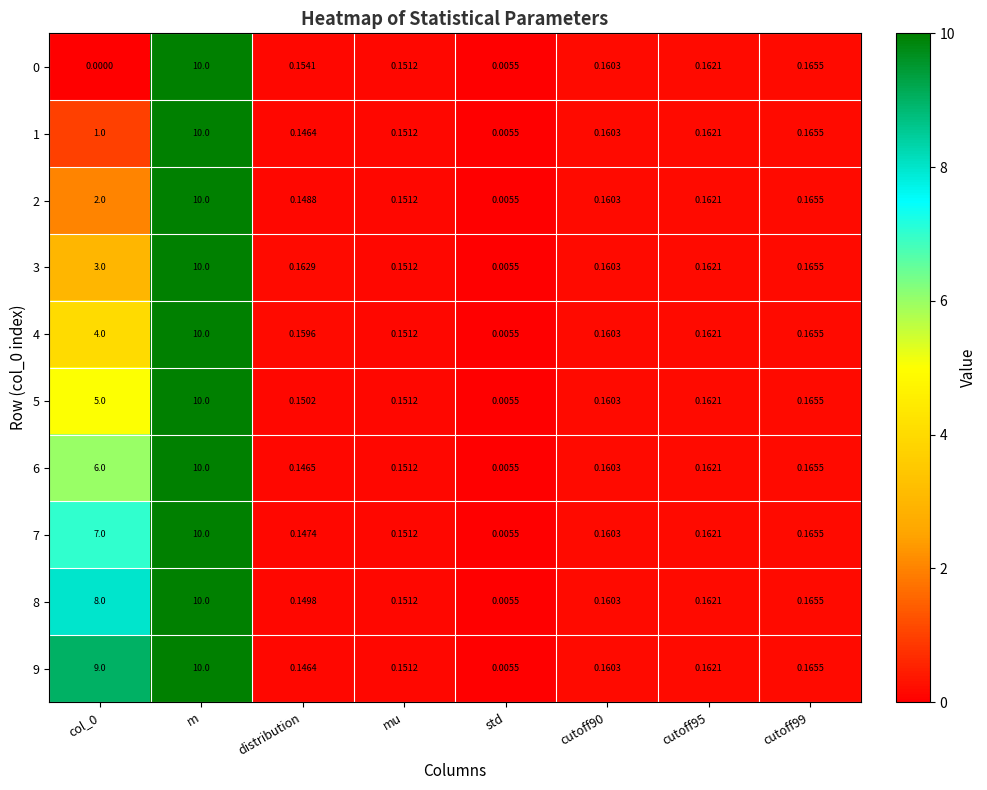

Is the value of 7 at cutoff95 greater than the value of 0 at distribution?

Yes